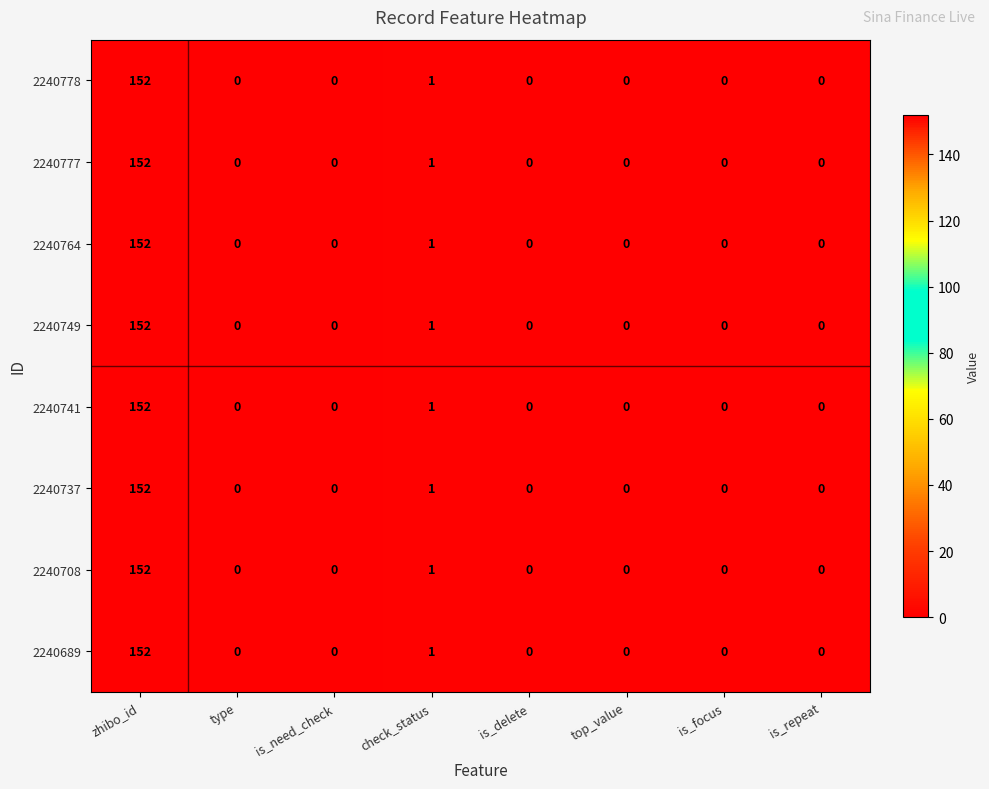

How many positive values does the 2240689 series have?

2